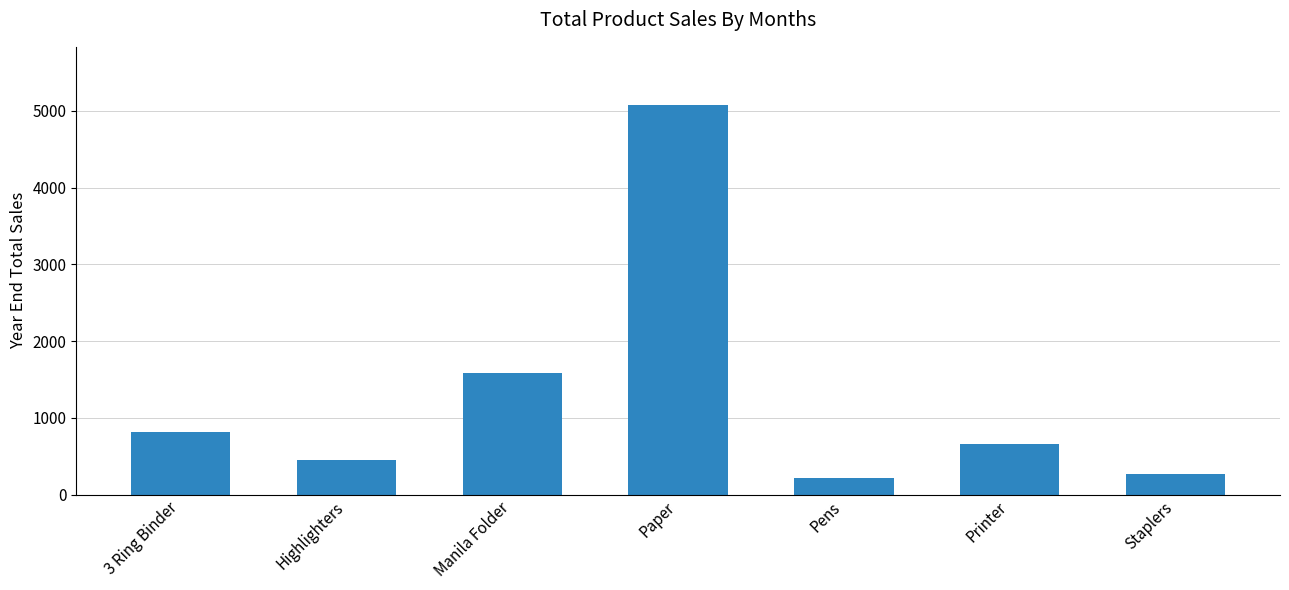

What is the sum of the values at Printer and Paper?

5738